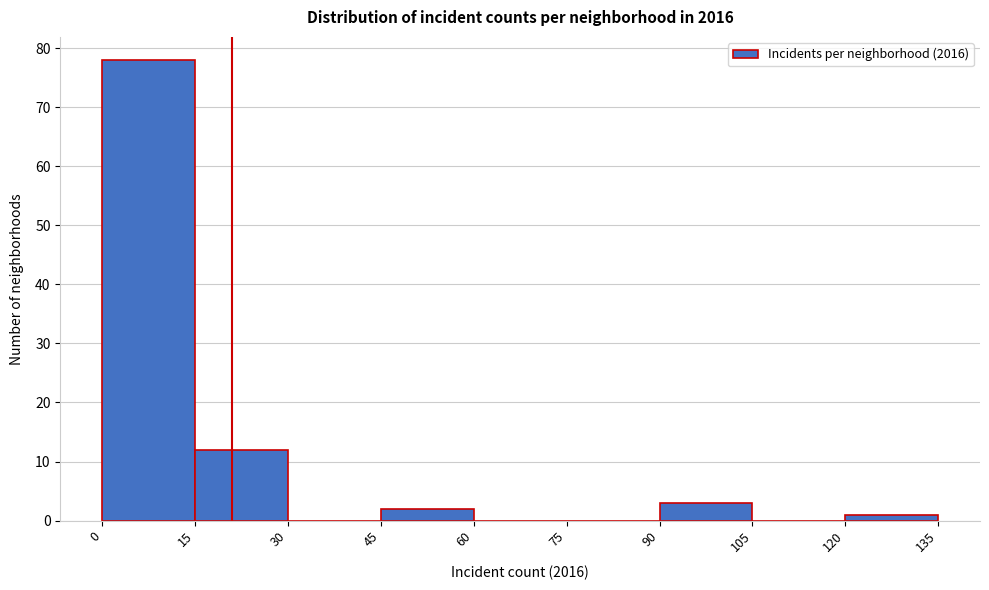

Over which range of the x-axis is the bar tallest?

0 to 15